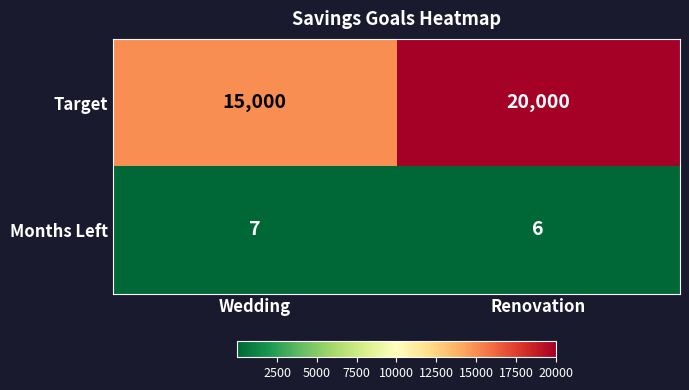

Rank the series by their average value, from lowest to highest.

Months Left, Target